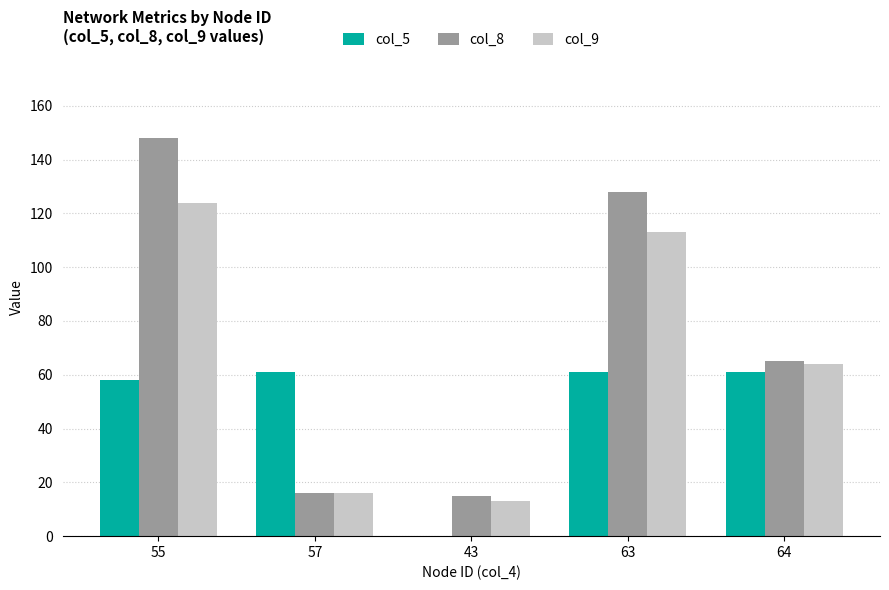

Reading left to right, transcribe all the data shown in this chart.

col_5: 55=58	57=61	43=0	63=61	64=61
col_8: 55=148	57=16	43=15	63=128	64=65
col_9: 55=124	57=16	43=13	63=113	64=64